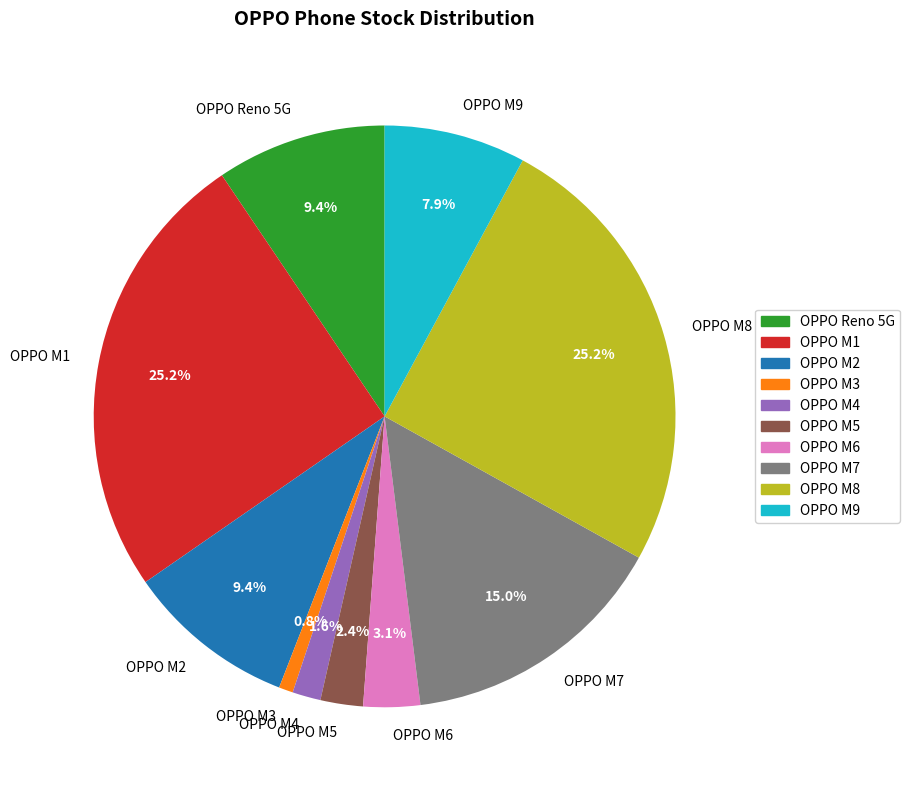

Which slice is the smallest?

OPPO M3